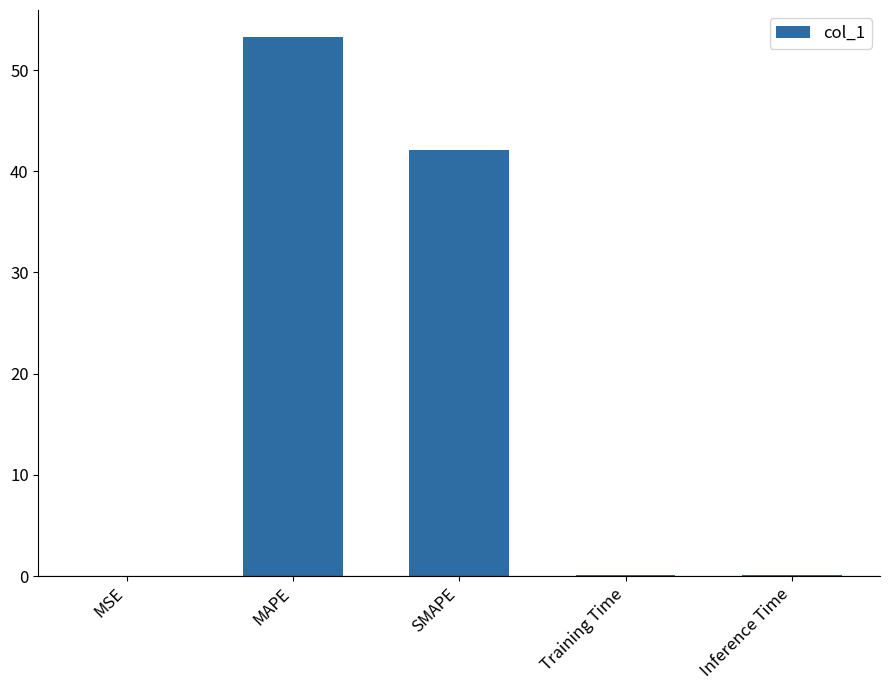

What is the sum of all values?

95.5